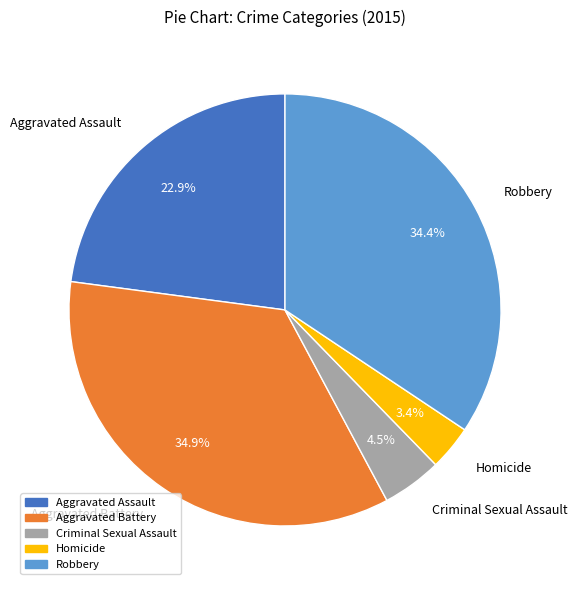

Which has a higher value, Robbery or Homicide?

Robbery